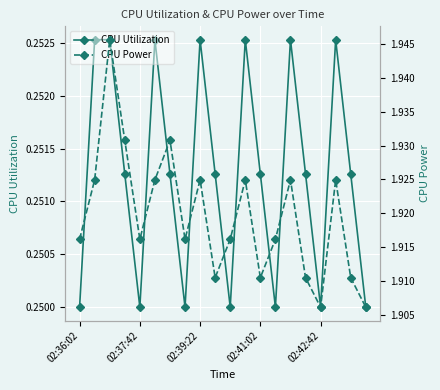

What position from the left is 19?

20